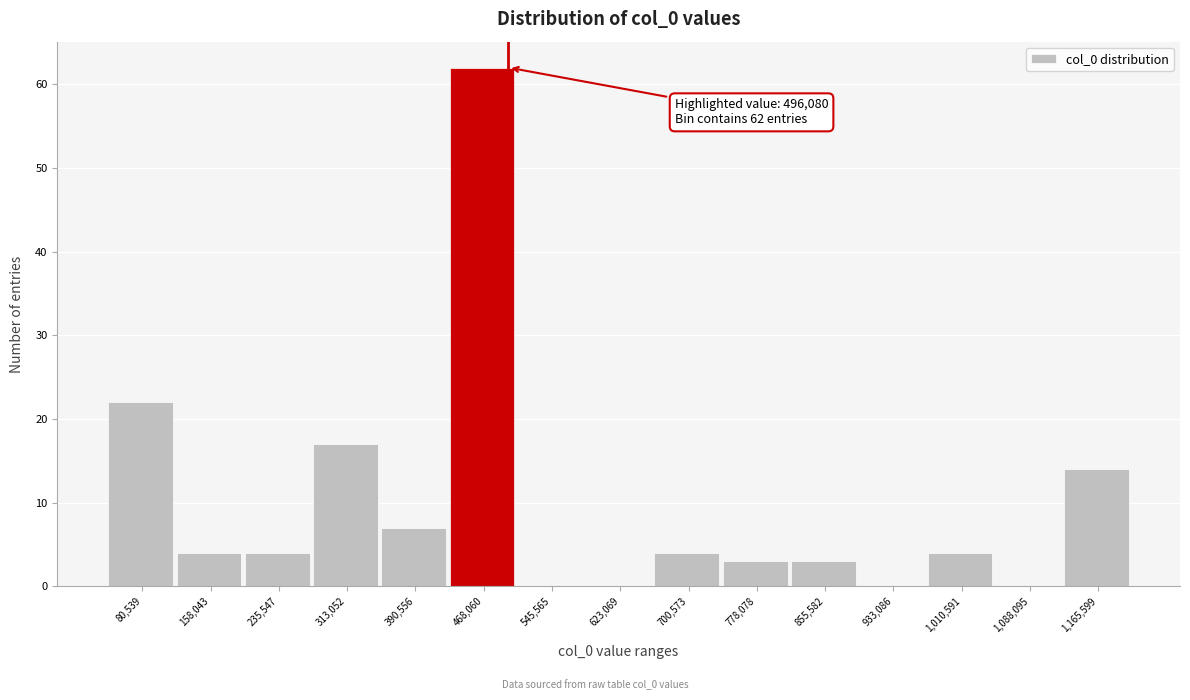

Over which range of the x-axis is the bar tallest?

430000 to 510000